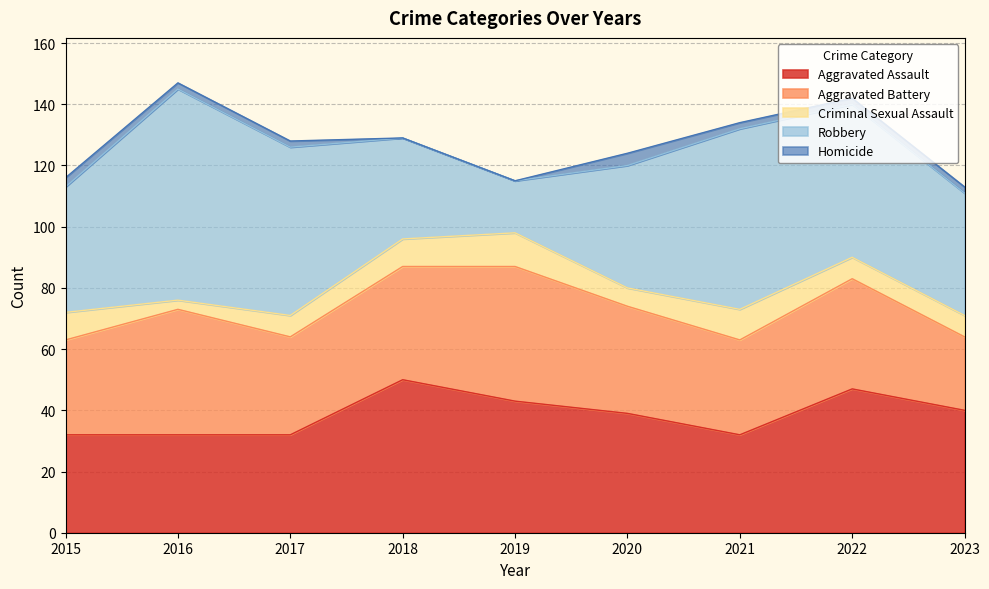

Is the value of Criminal Sexual Assault at 2023 greater than the value of Aggravated Battery at 2021?

No